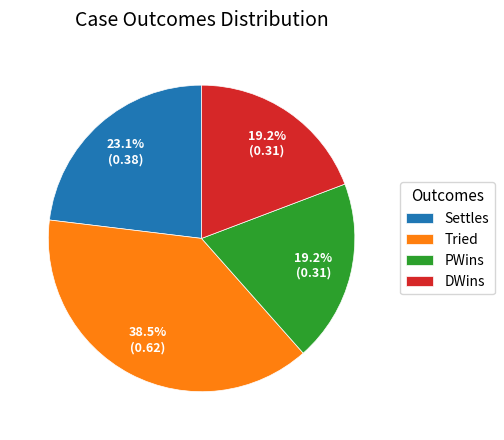

Is there any slice that represents more than half of the pie?

No